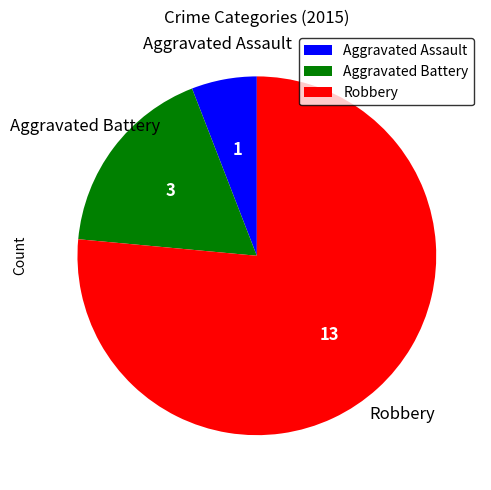

Approximately how many times larger is the value at Robbery compared to Aggravated Assault?

13.0